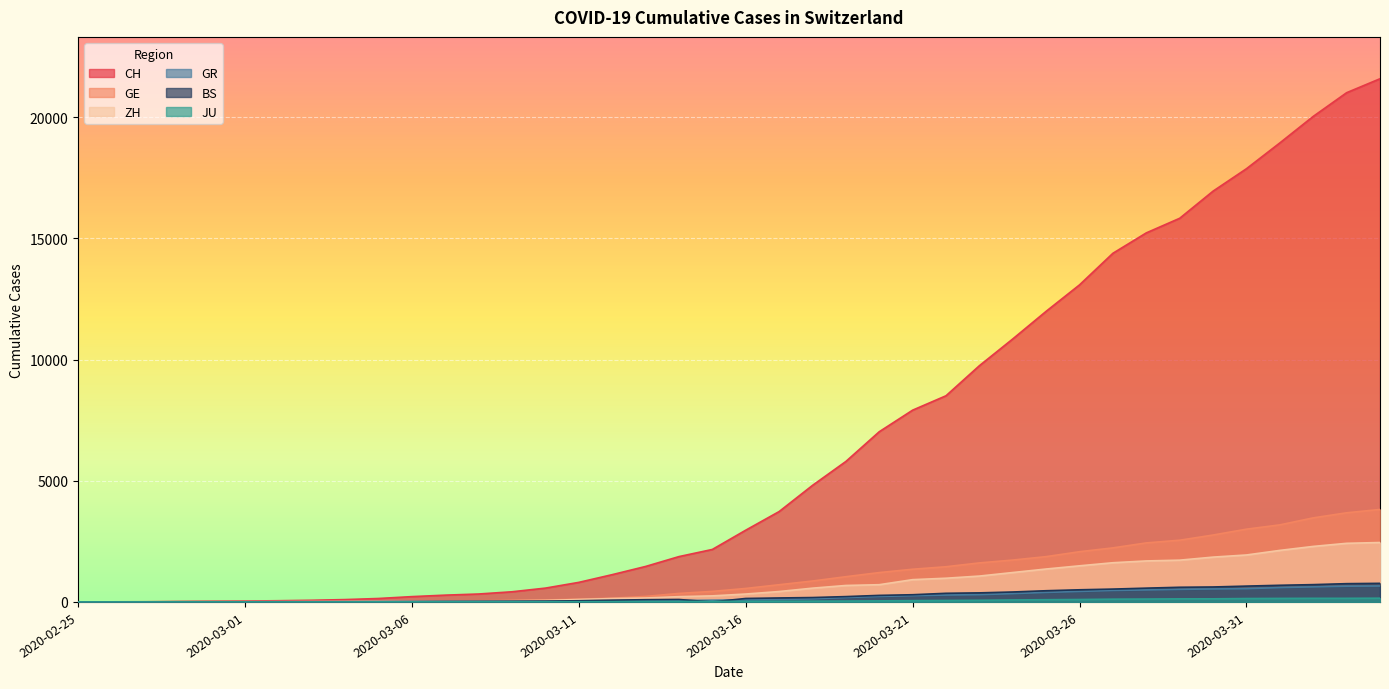

What is the label of the 10th point from the left?

2020-03-05